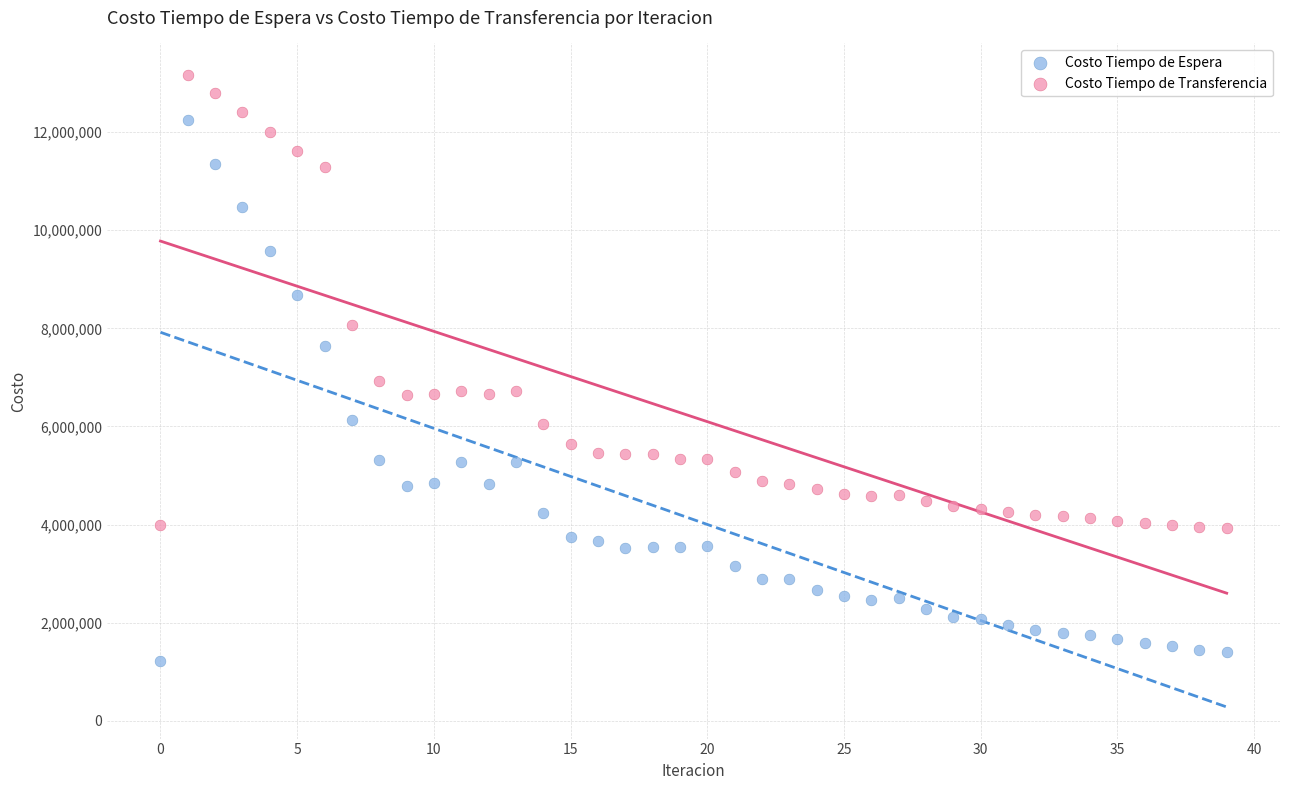

Which series reaches the minimum Y coordinate?

Costo Tiempo de Espera